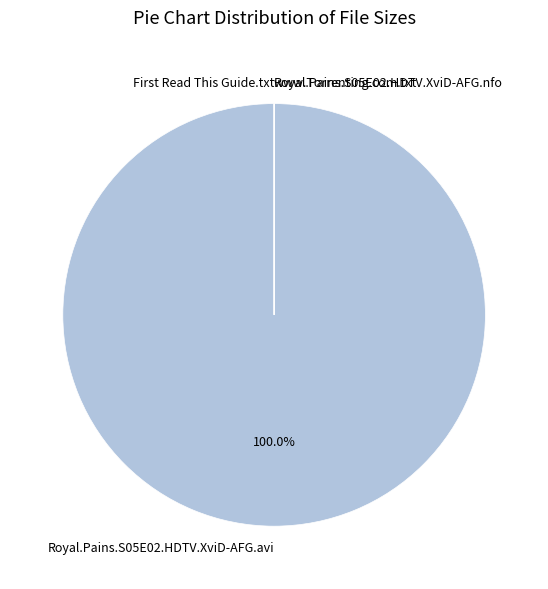

Which slice is the largest?

Royal.Pains.S05E02.HDTV.XviD-AFG.avi